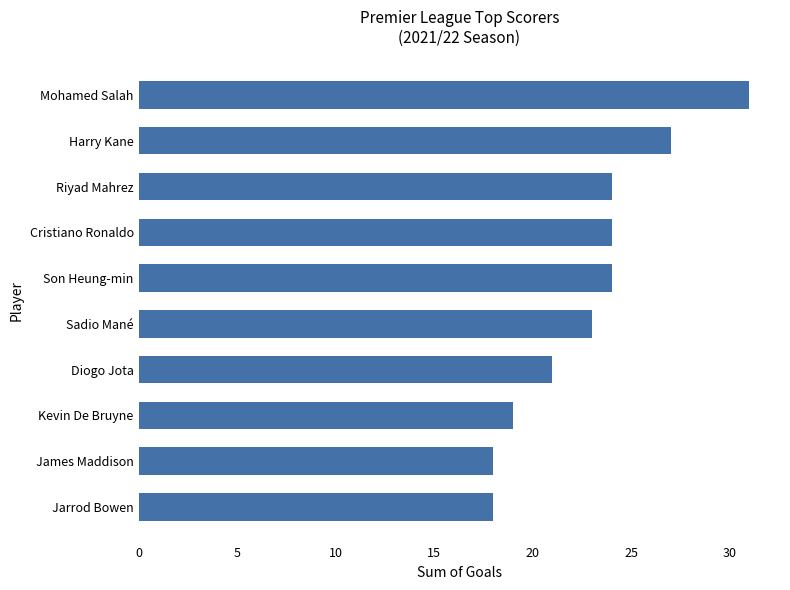

What is the change in value from Cristiano Ronaldo to Mohamed Salah?

+7